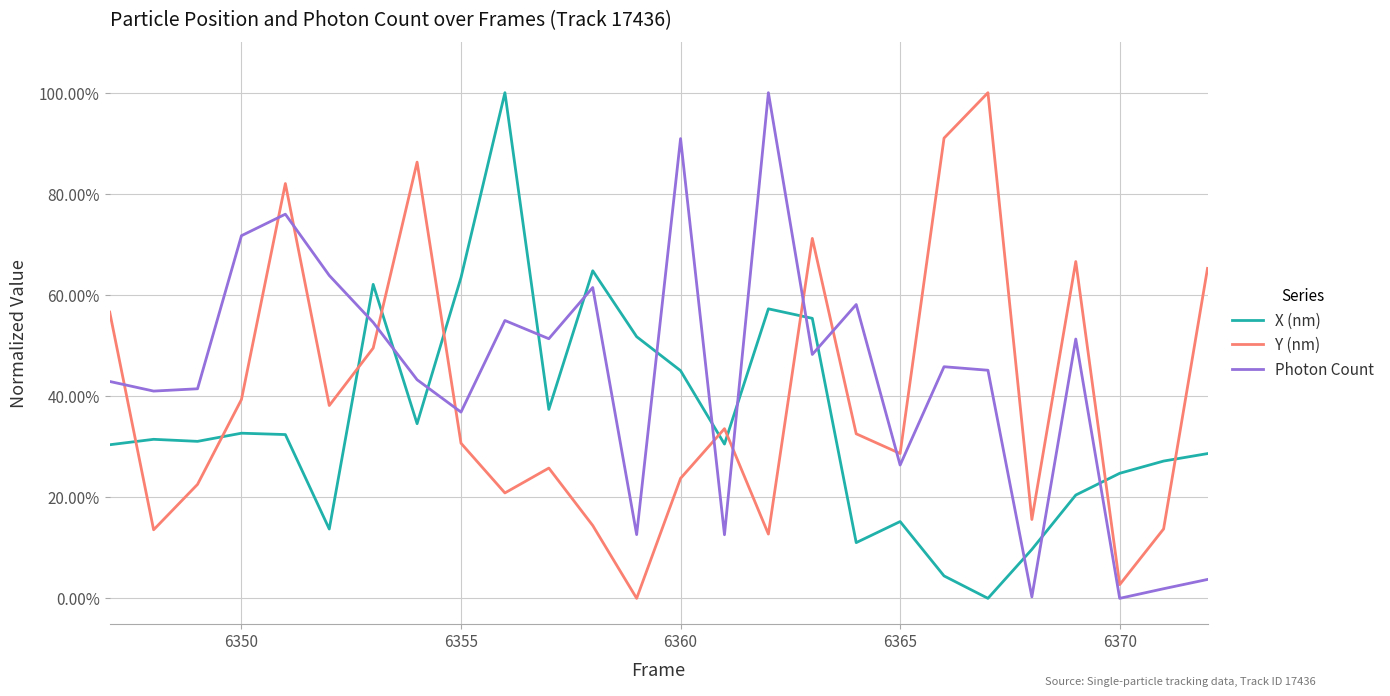

After their last crossing, which series has the higher values: Photon Count or Y (nm)?

Y (nm)